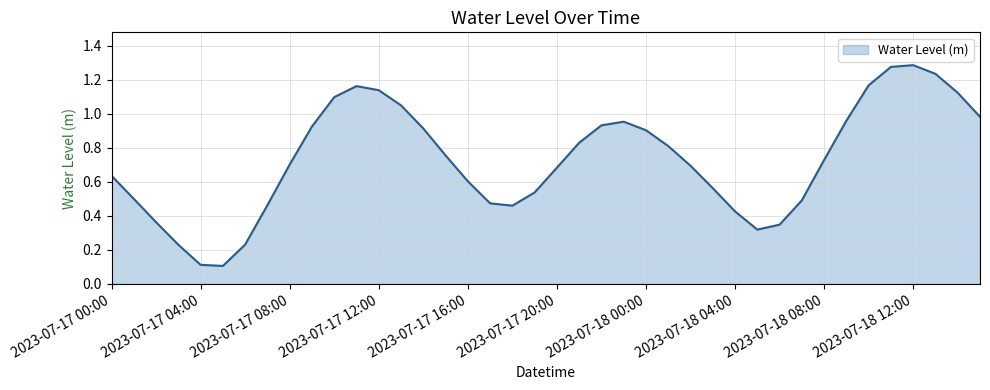

Which category has the lowest value across all series?

2023-07-17 05:00:00